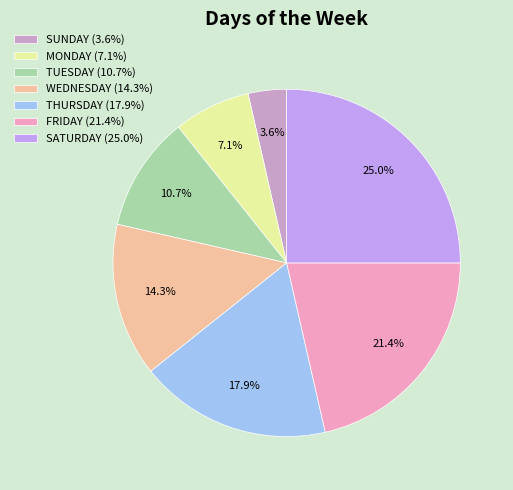

Is it true that THURSDAY is 4% of the pie?

False